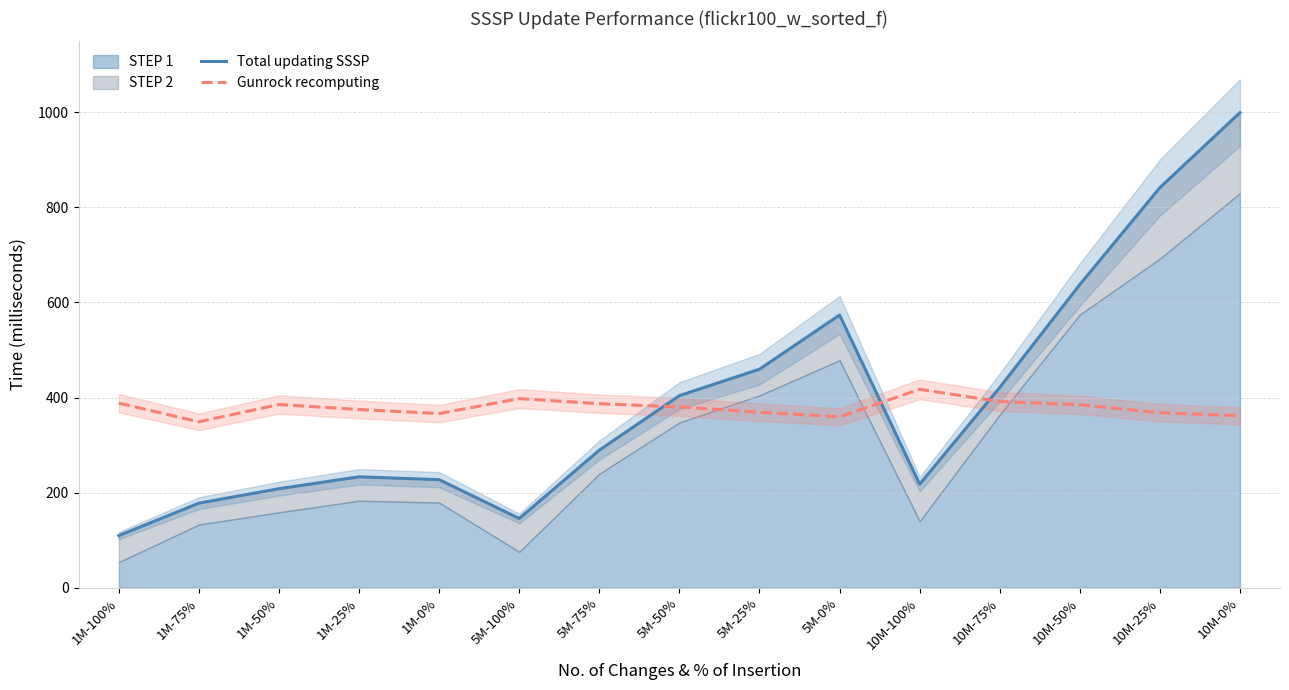

Is it true that Total updating SSSP equals 813.2 at 5M-25%?

False